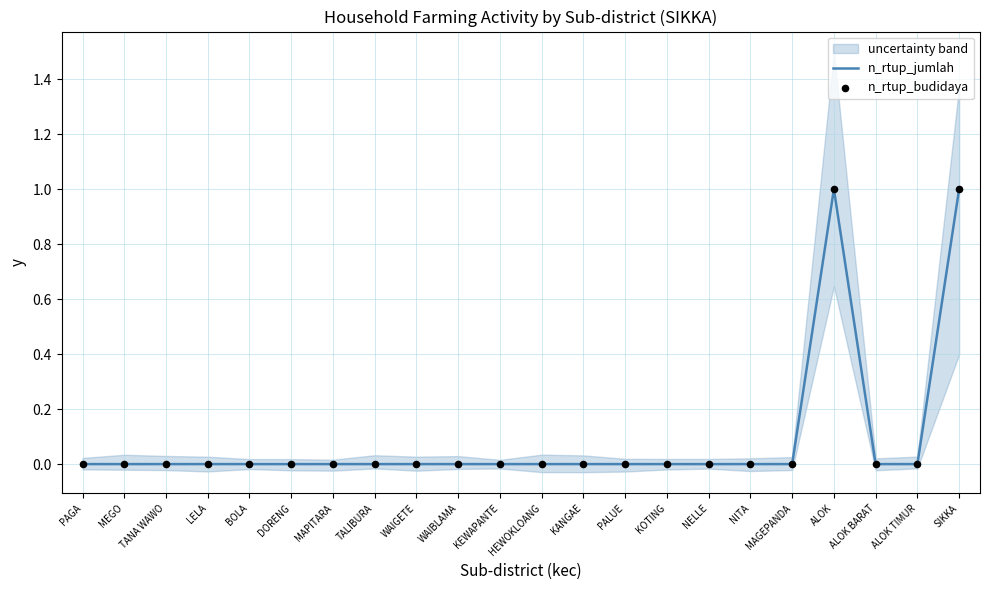

At which category is the sum across all series the highest?

ALOK